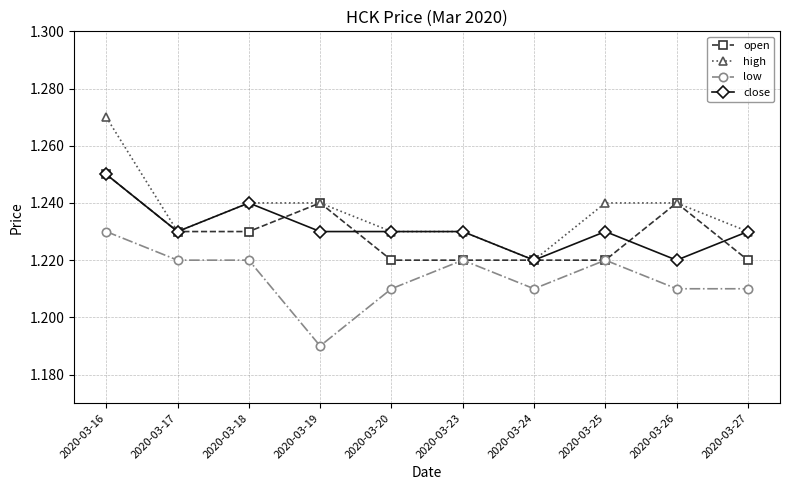

Which series has the widest spread of values?

high